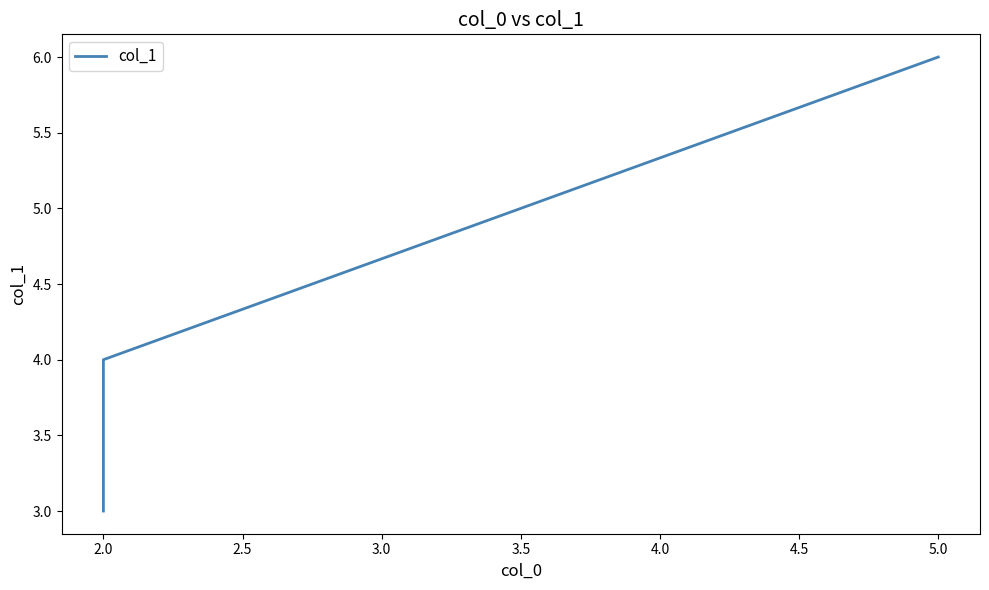

Count the number of values greater than 4.

1